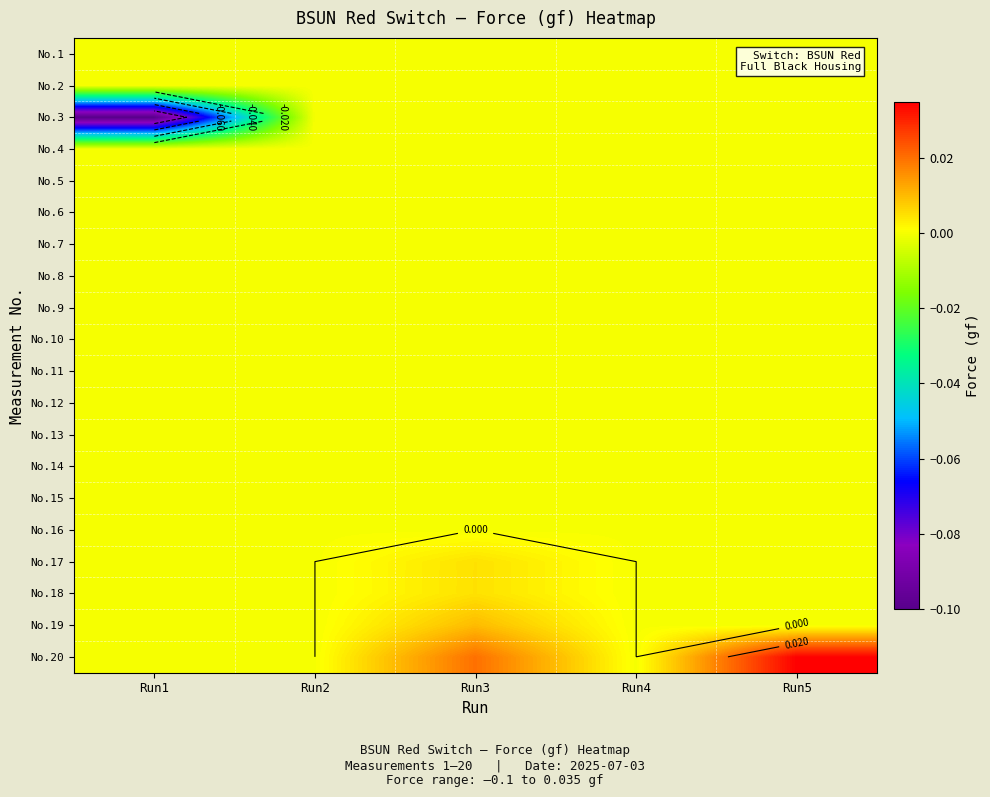

What is the smallest value displayed?

-0.1